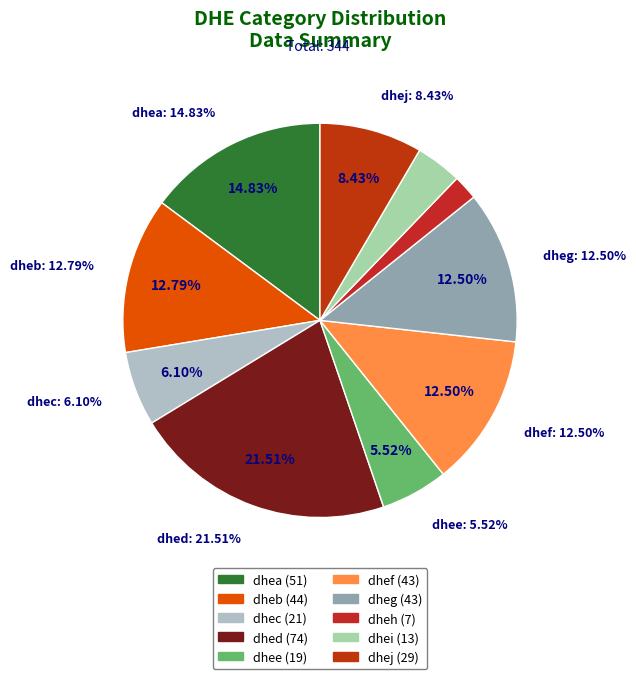

Is dheg the majority of the pie?

No